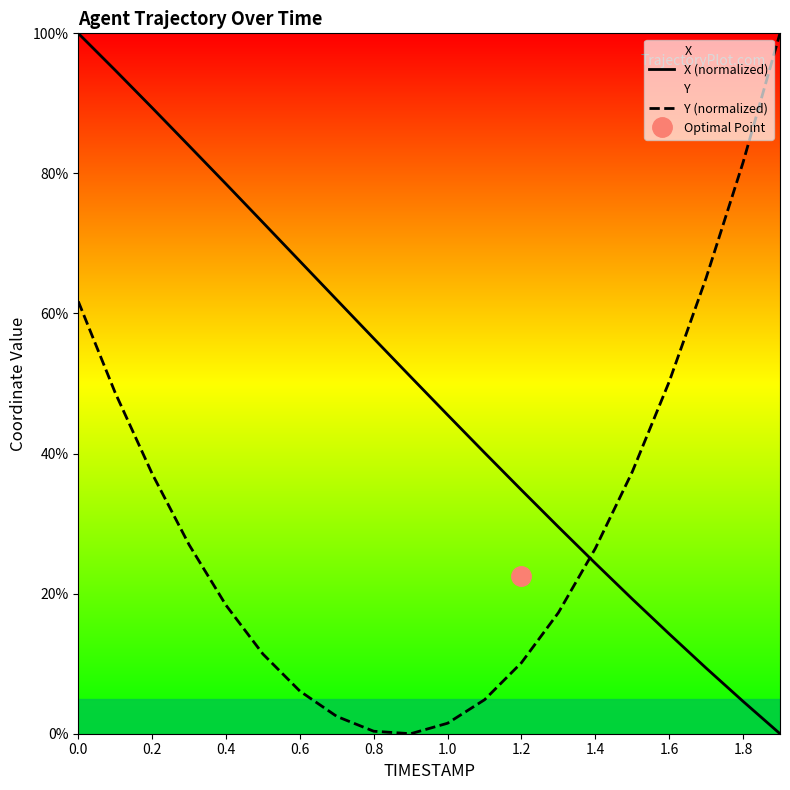

The value of Y (normalized) at 1.2 is 5.0. True or false?

False